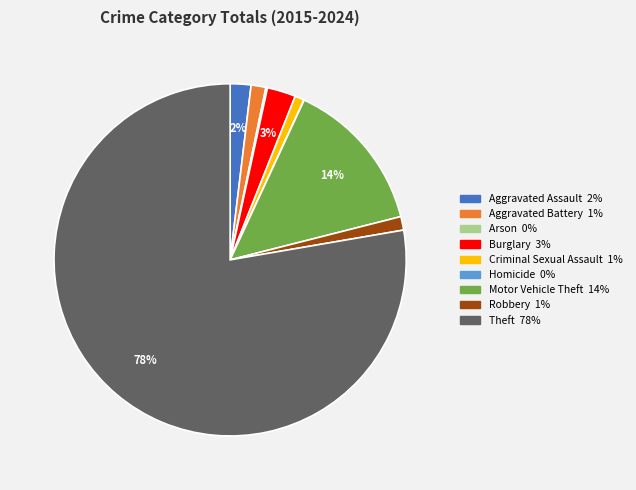

What is the largest slice in the pie chart?

Theft